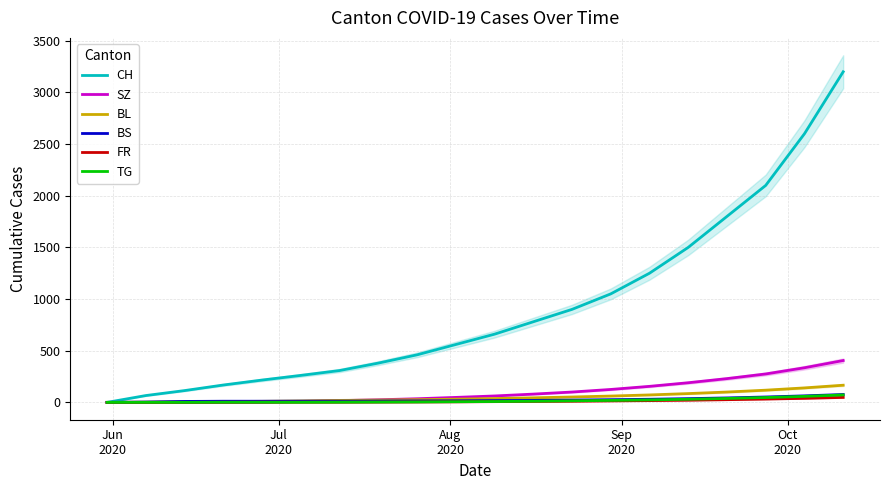

True or false: SZ has more than 1 points higher than both neighbors.

False